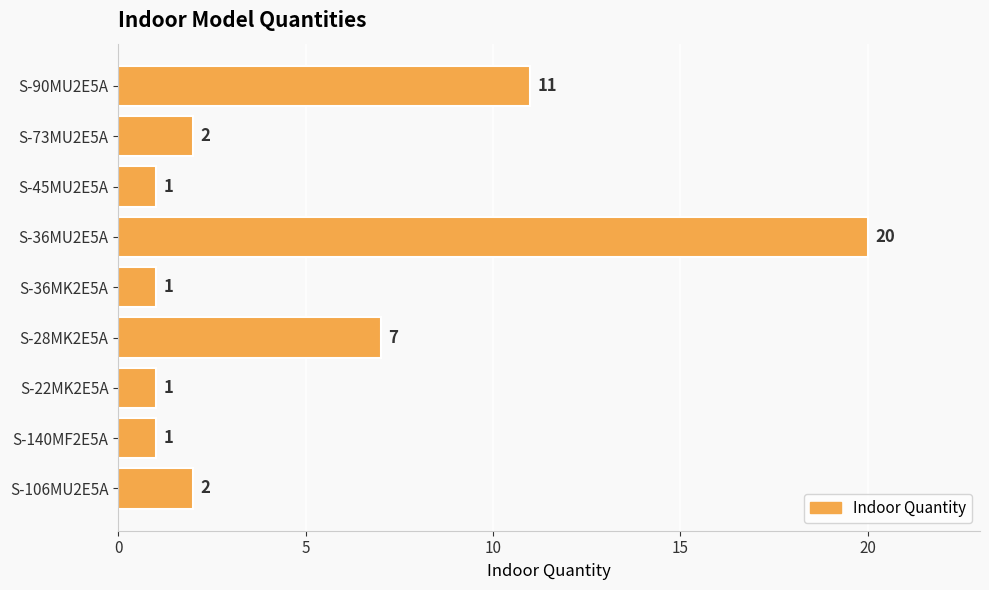

What is the difference between the maximum and second lowest values?

19